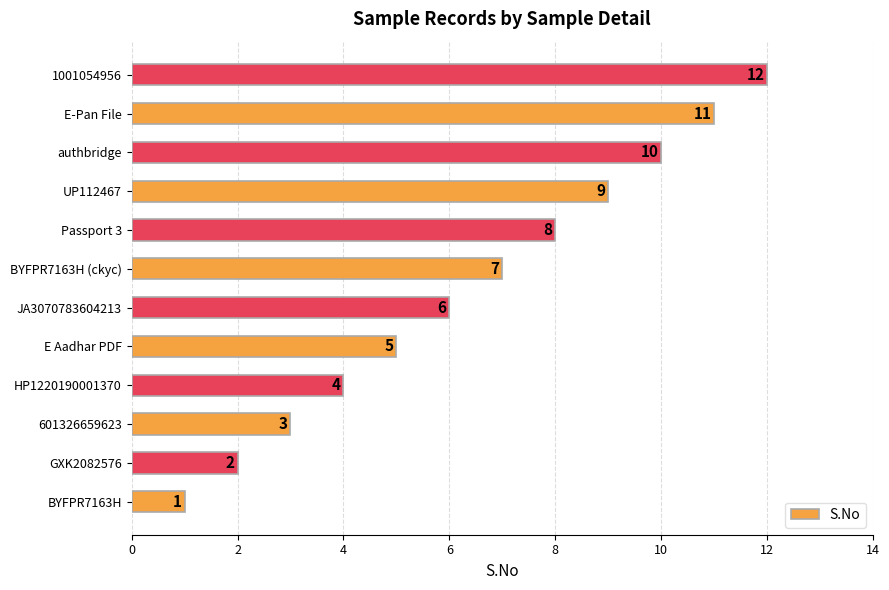

What is the ratio of the value at BYFPR7163H (ckyc) to the value at 601326659623?

2.3